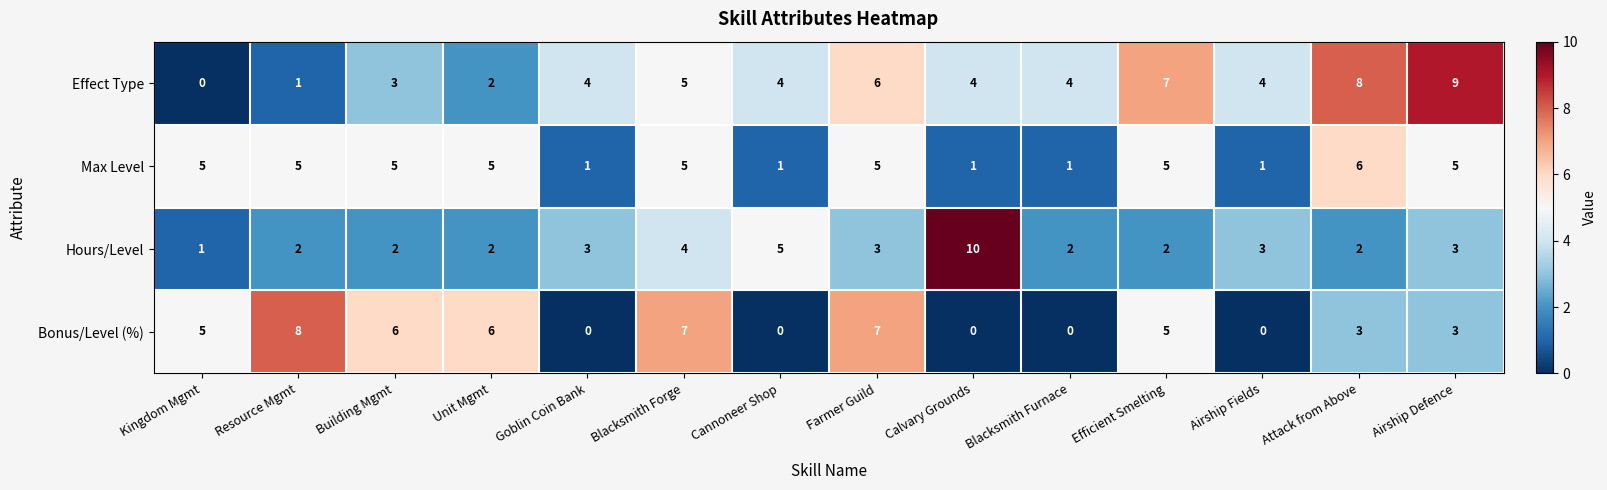

True or false: Bonus/Level (%) has a value of -4 at Blacksmith Furnace.

False